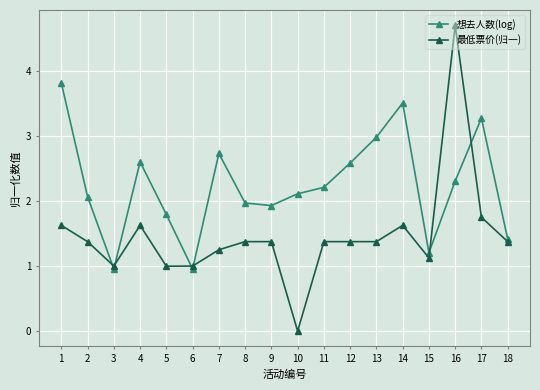

What are all the series names shown in the legend?

想去人数(log), 最低票价(归一)